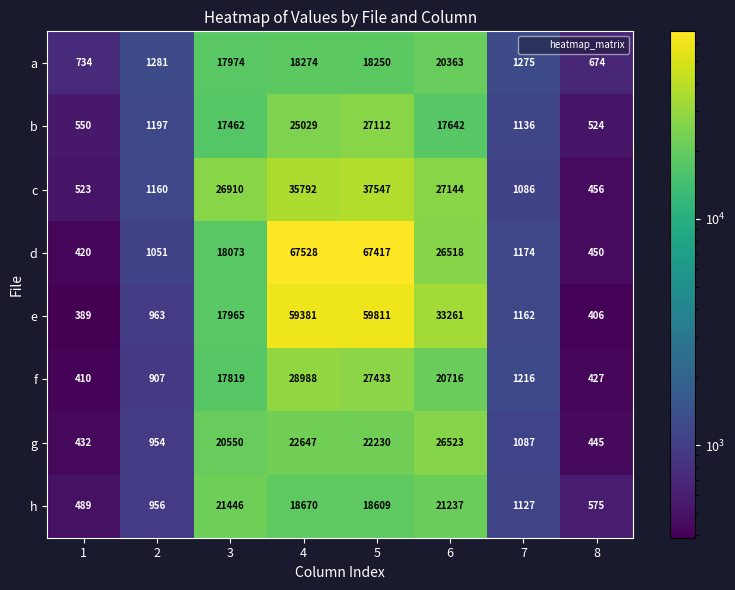

What is the average value of the d series?

22829